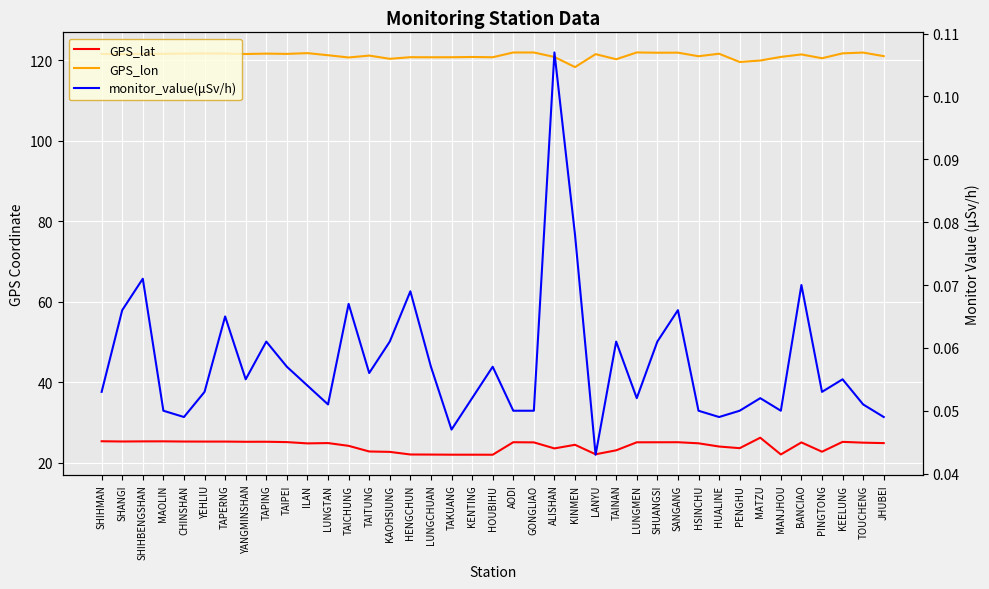

What is the difference between the maximum and minimum values in the monitor_value(μSv/h) series?

0.1